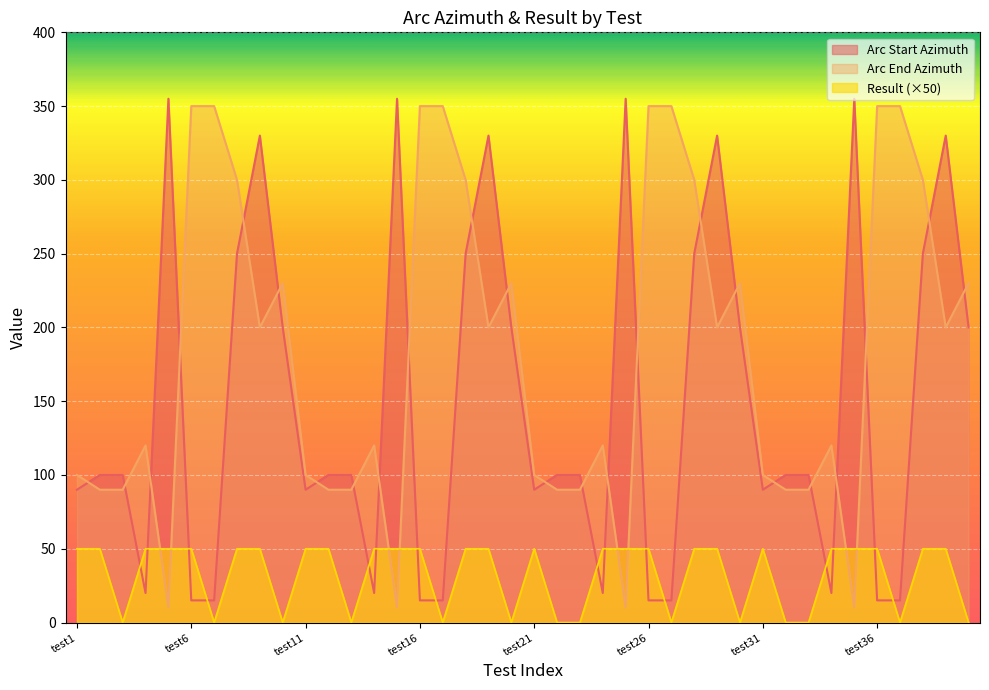

What is the value of the Result point at the 8th from the left?

50